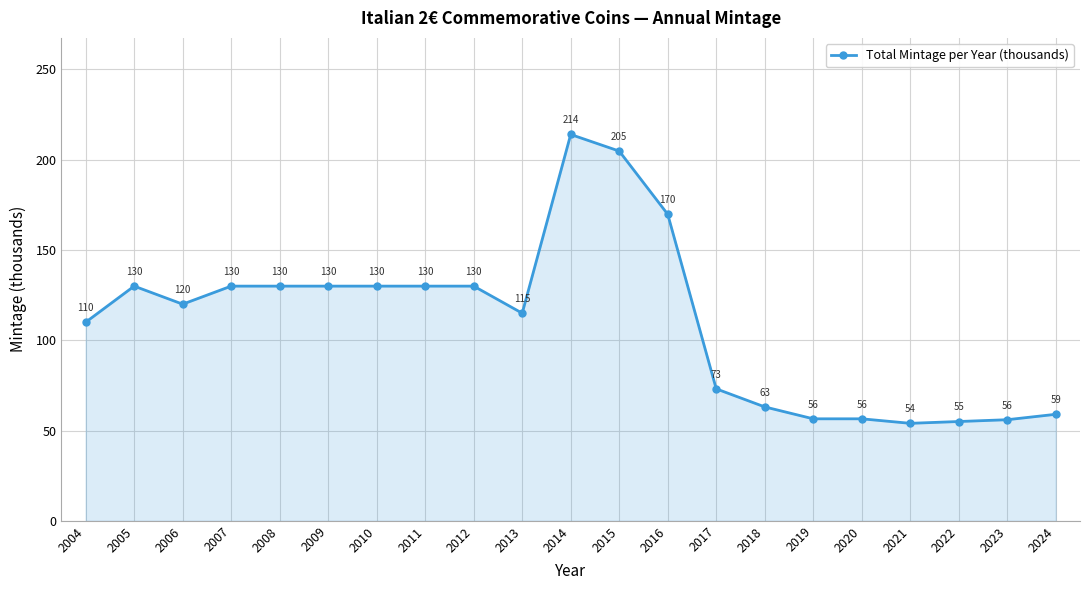

What is the smallest value displayed?

54.0